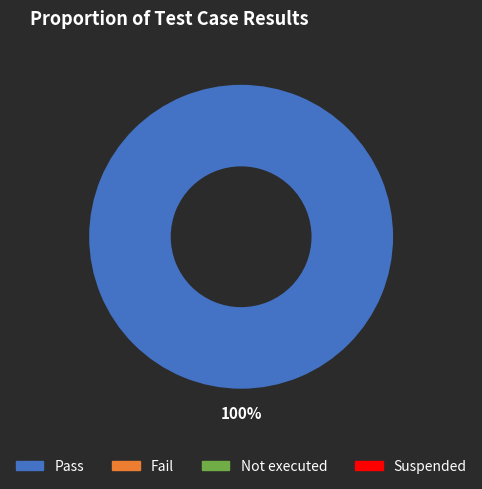

Is there a majority slice in this chart?

Yes